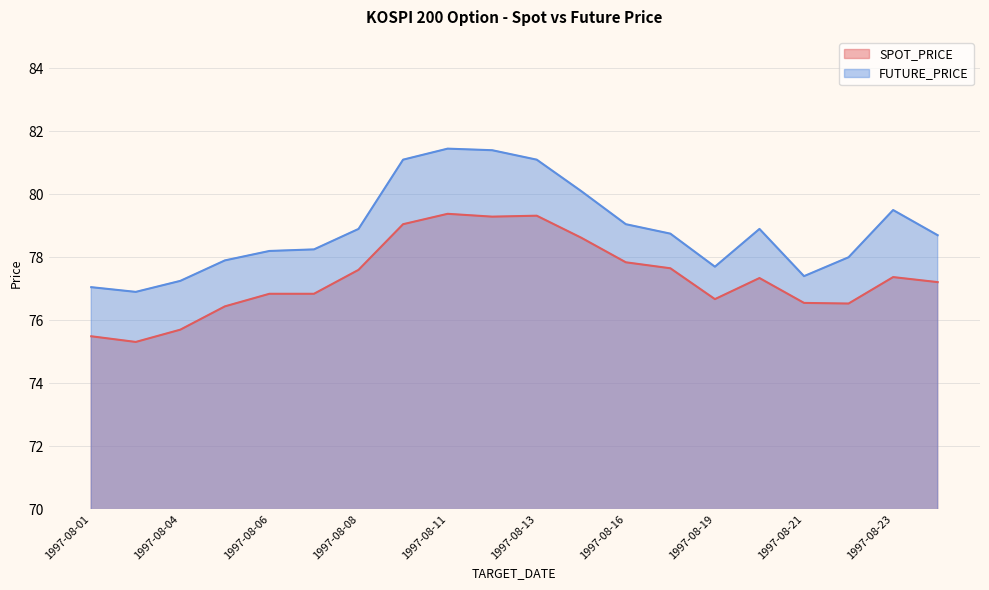

Which has a higher value, 1997-08-13 or 1997-08-08?

1997-08-13